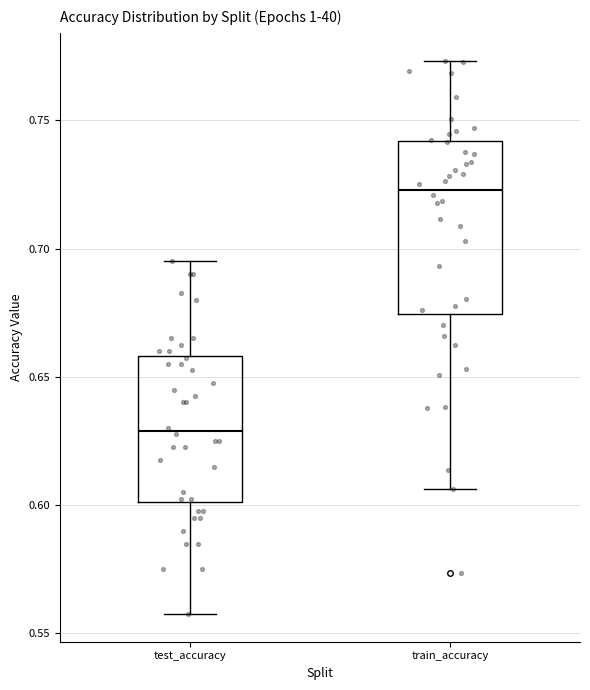

Reading left to right, transcribe this box plot: for each box, give where its median line is, the range the box spans, and where its two whiskers end, as read against the y-axis. The values are not printed on the chart, so give them approximately, as read against the axis.

test_accuracy: median 0.630, box 0.600 to 0.660, whiskers 0.555 to 0.695
train_accuracy: median 0.725, box 0.675 to 0.740, whiskers 0.605 to 0.775